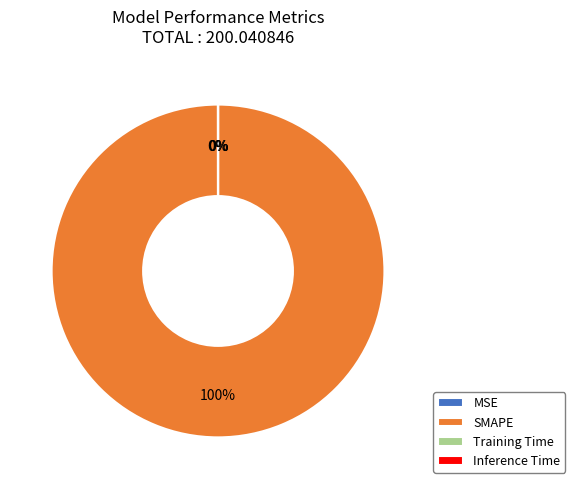

Which category has the biggest portion of the pie?

SMAPE